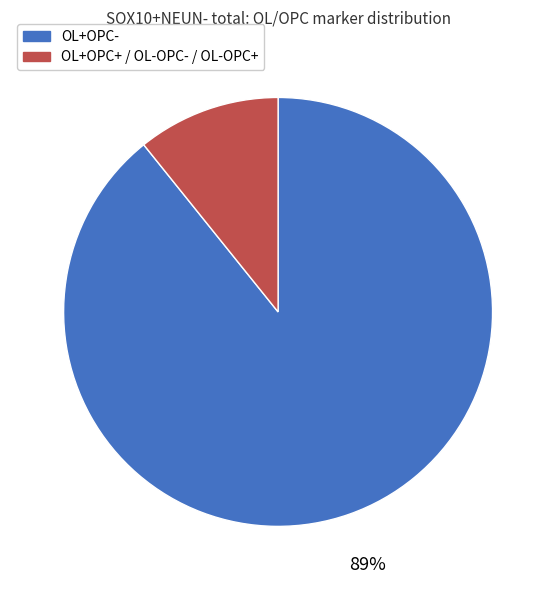

Between OL+OPC- and OL+OPC+ / OL-OPC- / OL-OPC+, which is larger?

OL+OPC-